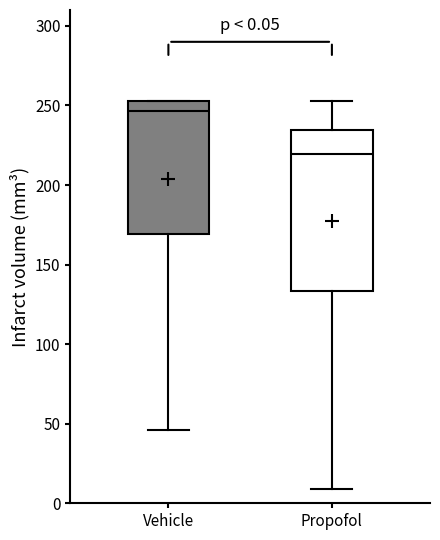

Which box's median line is the highest?

Vehicle